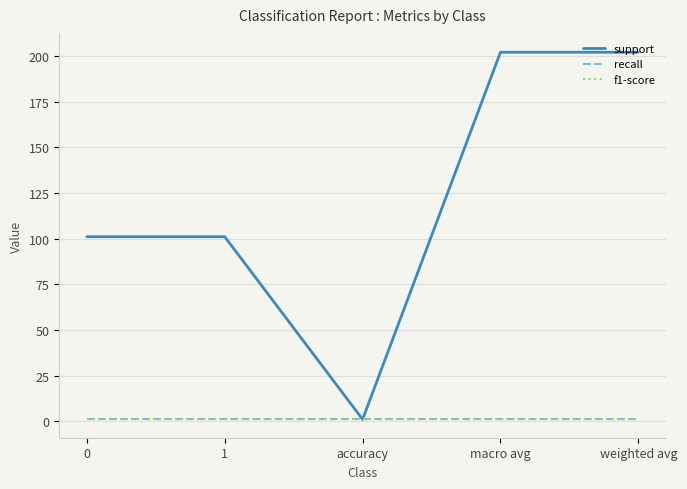

What is the label of the 4th point from the left?

macro avg